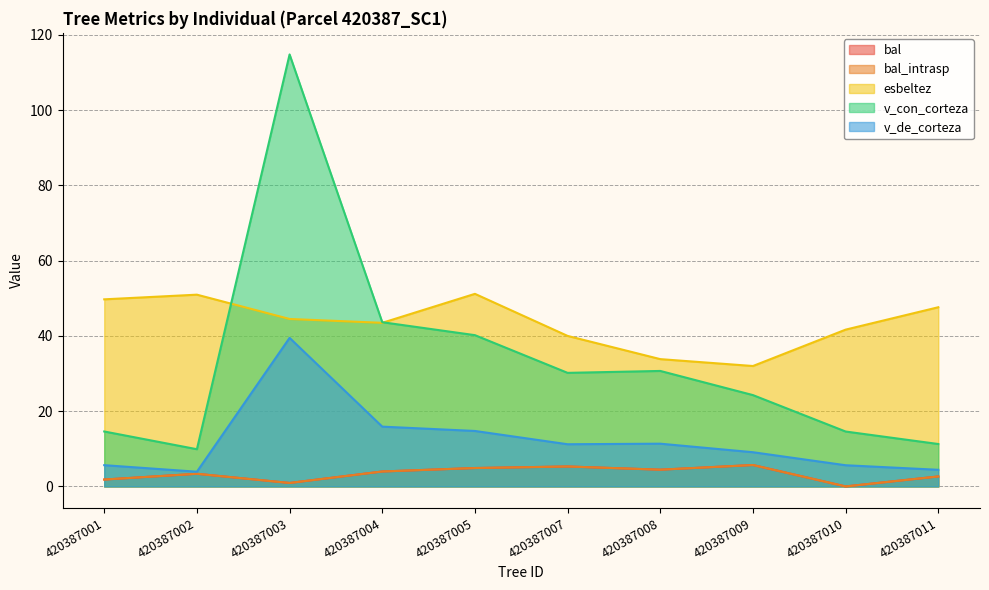

Count the number of data series in this chart.

5